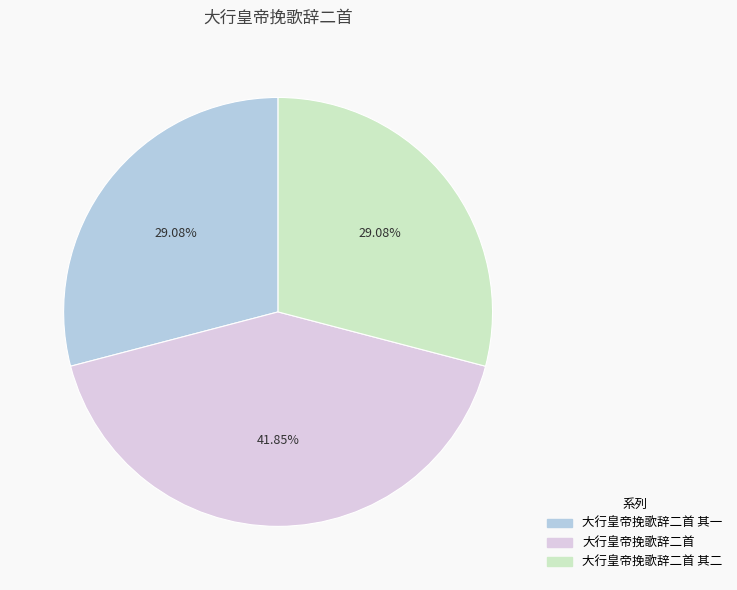

Does 大行皇帝挽歌辞二首 其二 account for over 50% of the chart?

No